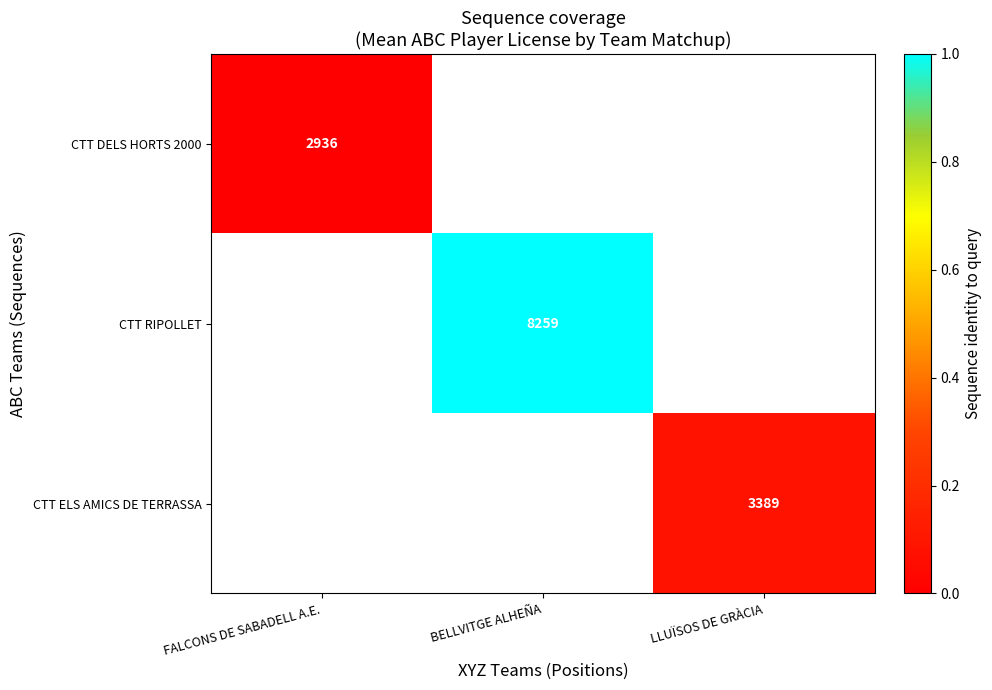

List the labels in order of CTT DELS HORTS 2000 value, largest first.

FALCONS DE SABADELL A.E., BELLVITGE ALHEÑA, LLUÏSOS DE GRÀCIA